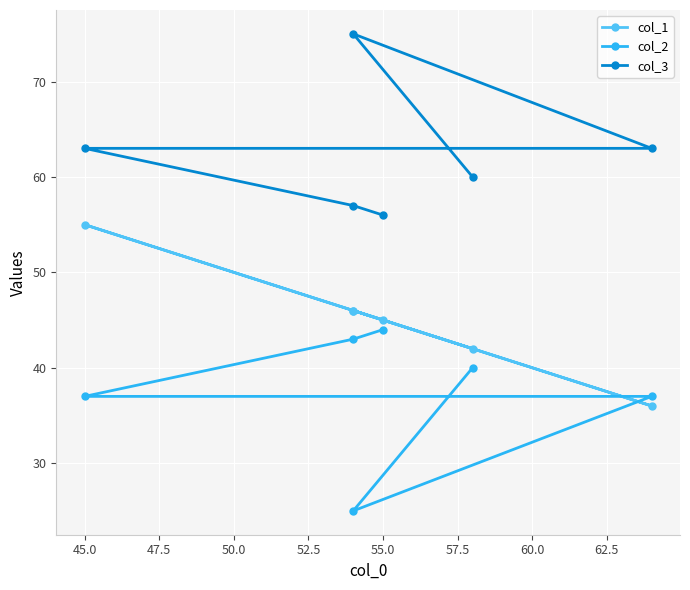

What is the sum of all col_3 values?

374